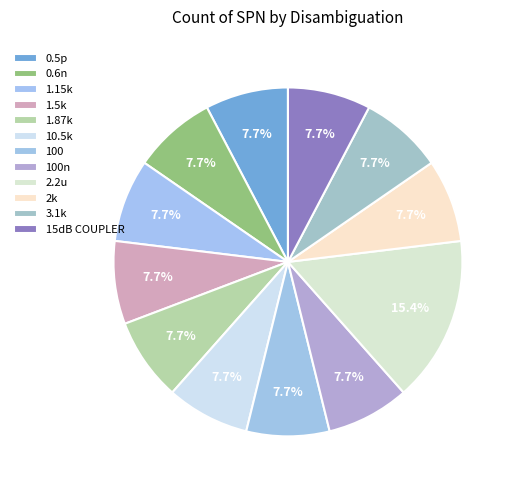

Which slice is the largest?

2.2u